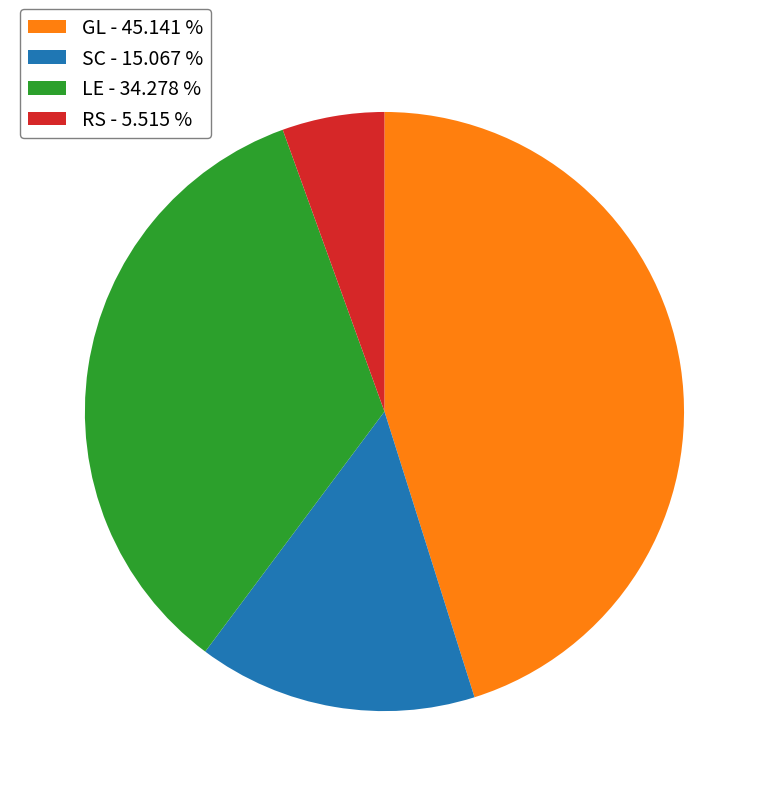

Count the number of slices in the pie.

4